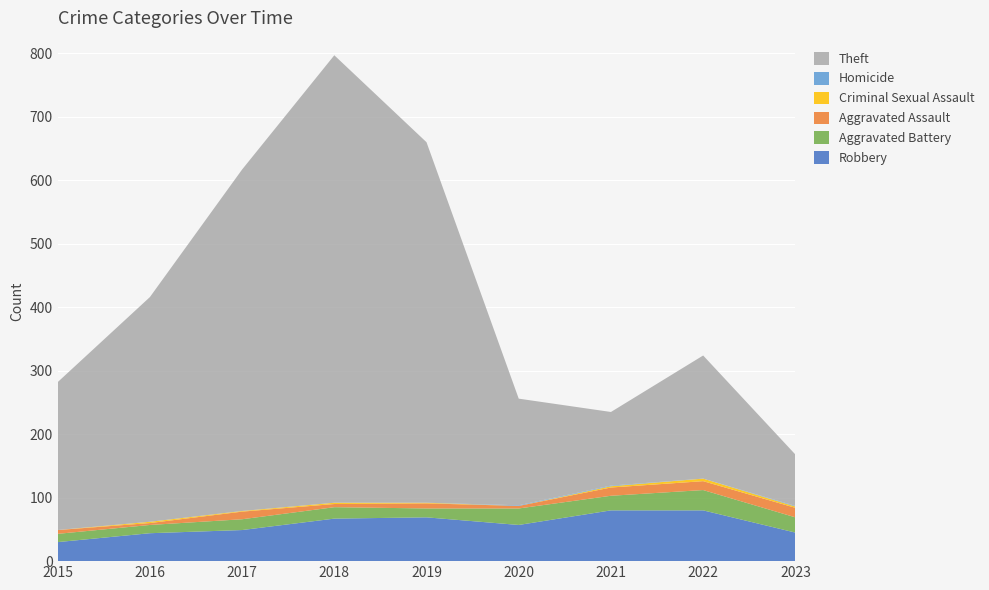

Reading right to left, transcribe all the data shown in this chart.

Robbery: 2023=45	2022=80	2021=80	2020=57	2019=69	2018=67	2017=49	2016=44	2015=30
Aggravated Battery: 2023=24	2022=32	2021=23	2020=26	2019=14	2018=18	2017=17	2016=13	2015=13
Aggravated Assault: 2023=15	2022=14	2021=13	2020=4	2019=8	2018=5	2017=12	2016=3	2015=6
Criminal Sexual Assault: 2023=2	2022=4	2021=2	2020=0	2019=1	2018=2	2017=1	2016=2	2015=0
Homicide: 2023=1	2022=0	2021=1	2020=1	2019=0	2018=0	2017=0	2016=0	2015=0
Theft: 2023=81	2022=194	2021=116	2020=168	2019=568	2018=705	2017=538	2016=354	2015=233